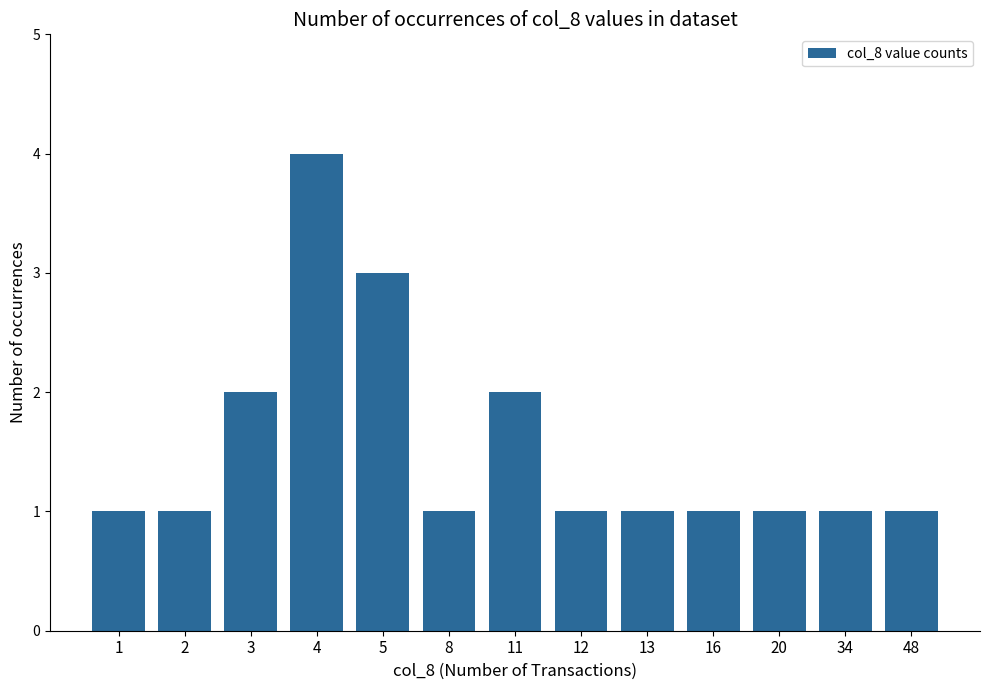

The value at 20 is 1. True or false?

True